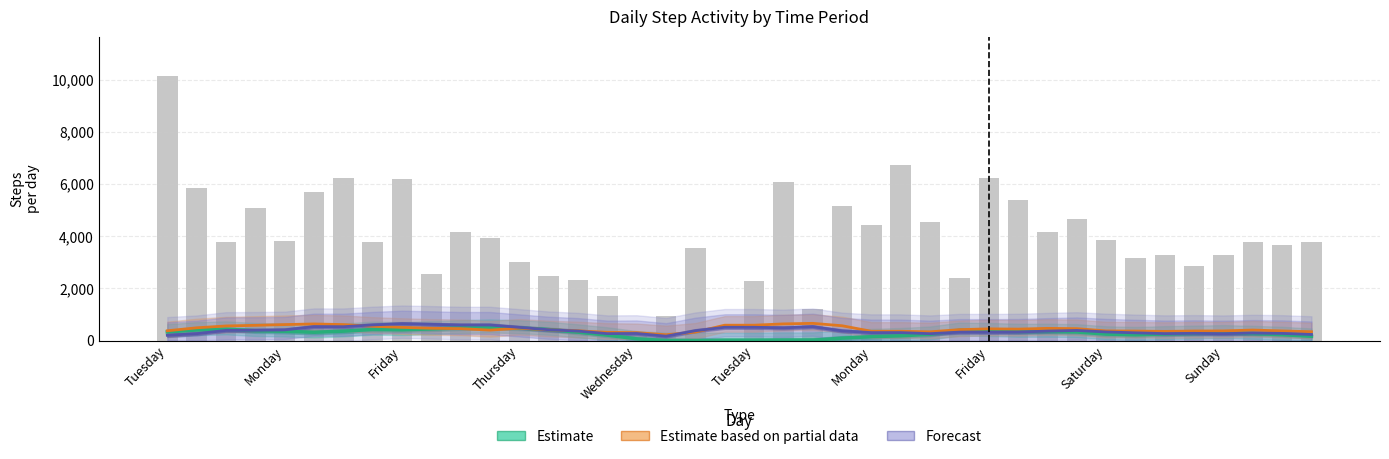

What is the difference between the maximum and second lowest values in the Forecast series?

444.2